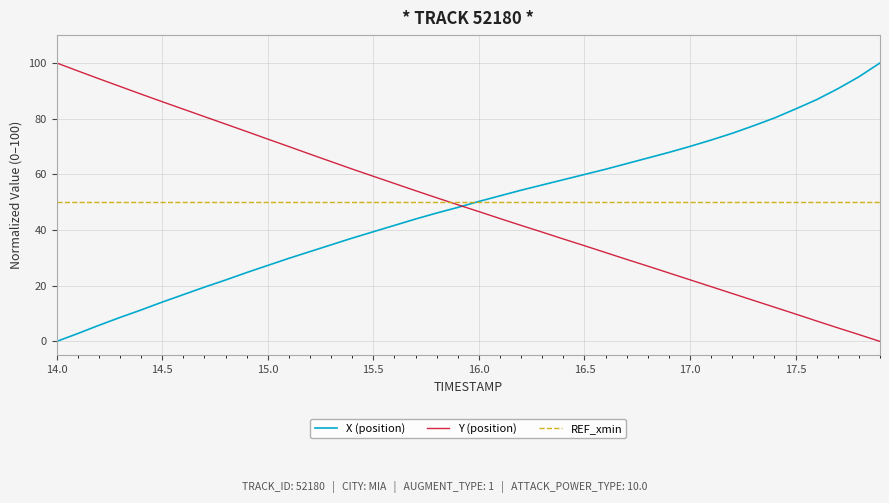

What is the maximum value for REF_xmin?

50.0